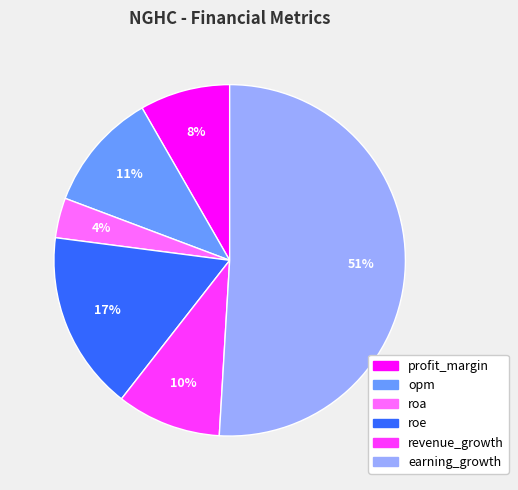

Count the number of slices in the pie.

6